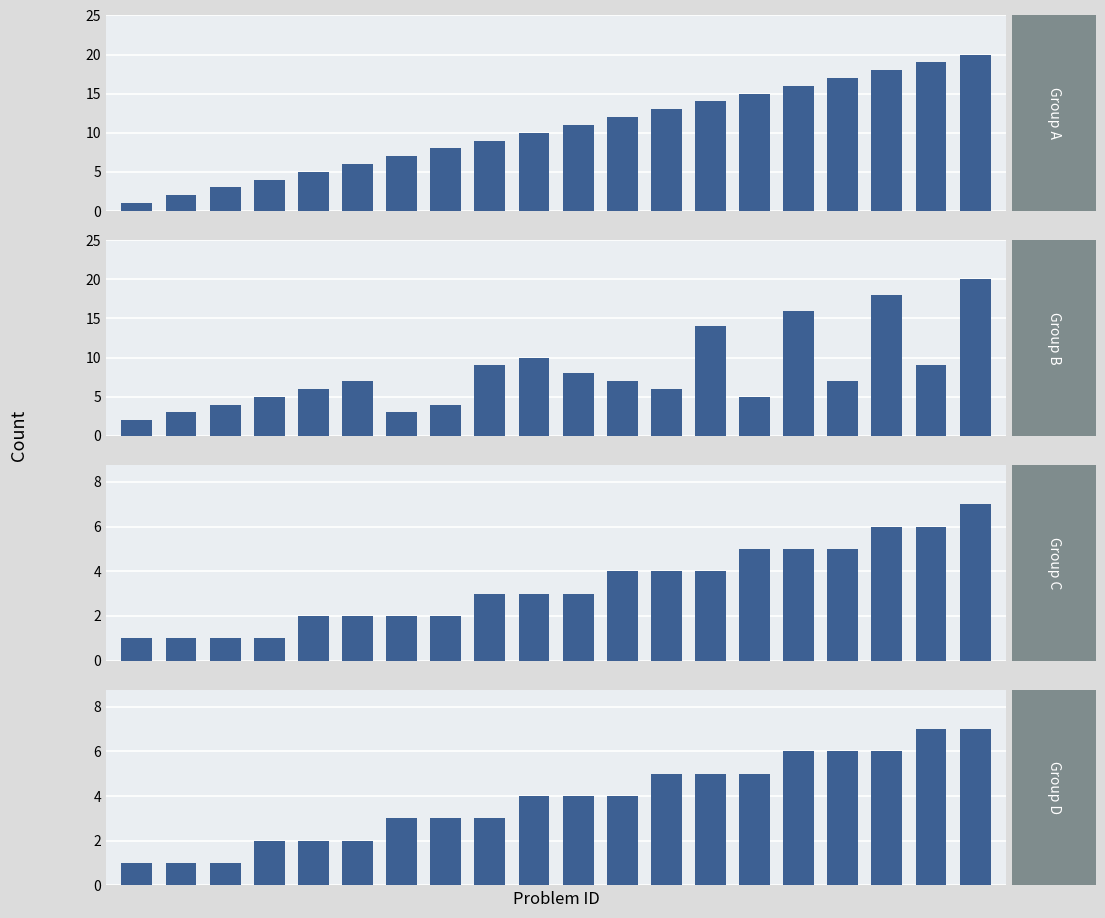

How many values in the Group D series are below 4?

9